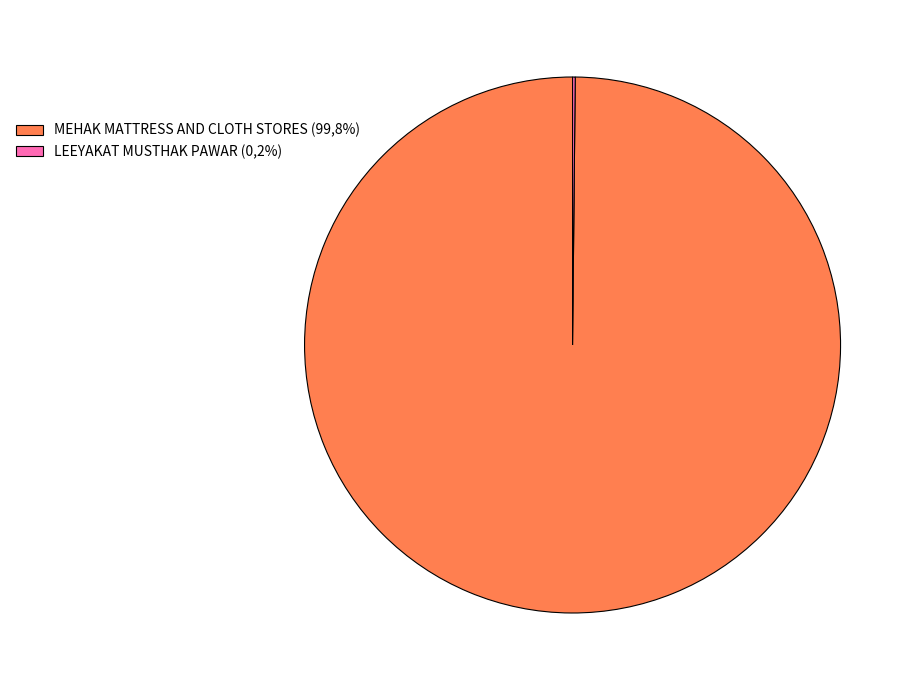

Is there a majority slice in this chart?

Yes